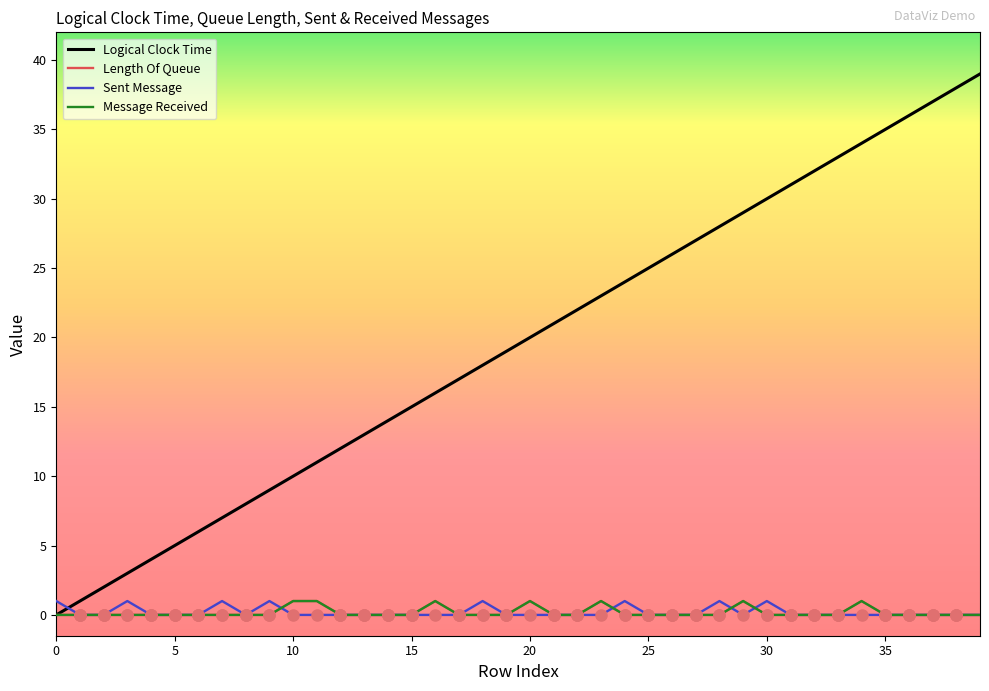

Does the chart display data point markers on the line(s)?

No